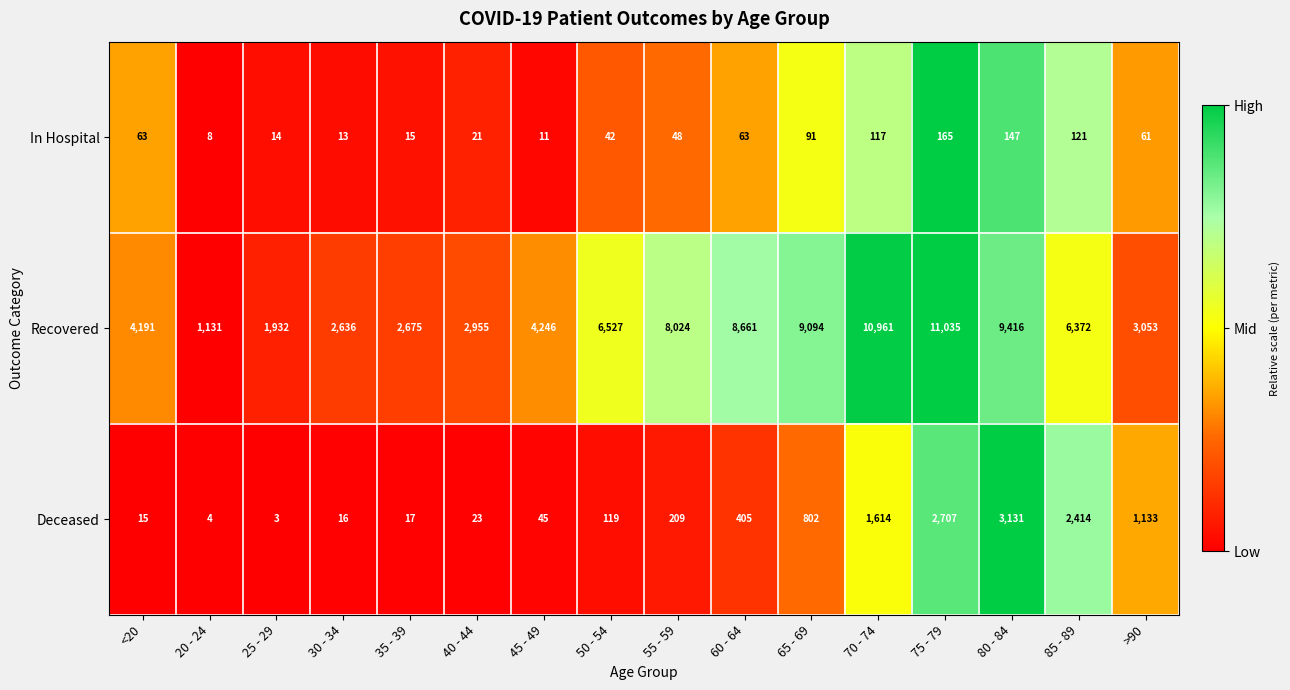

At which category is the sum across all series the highest?

75 - 79